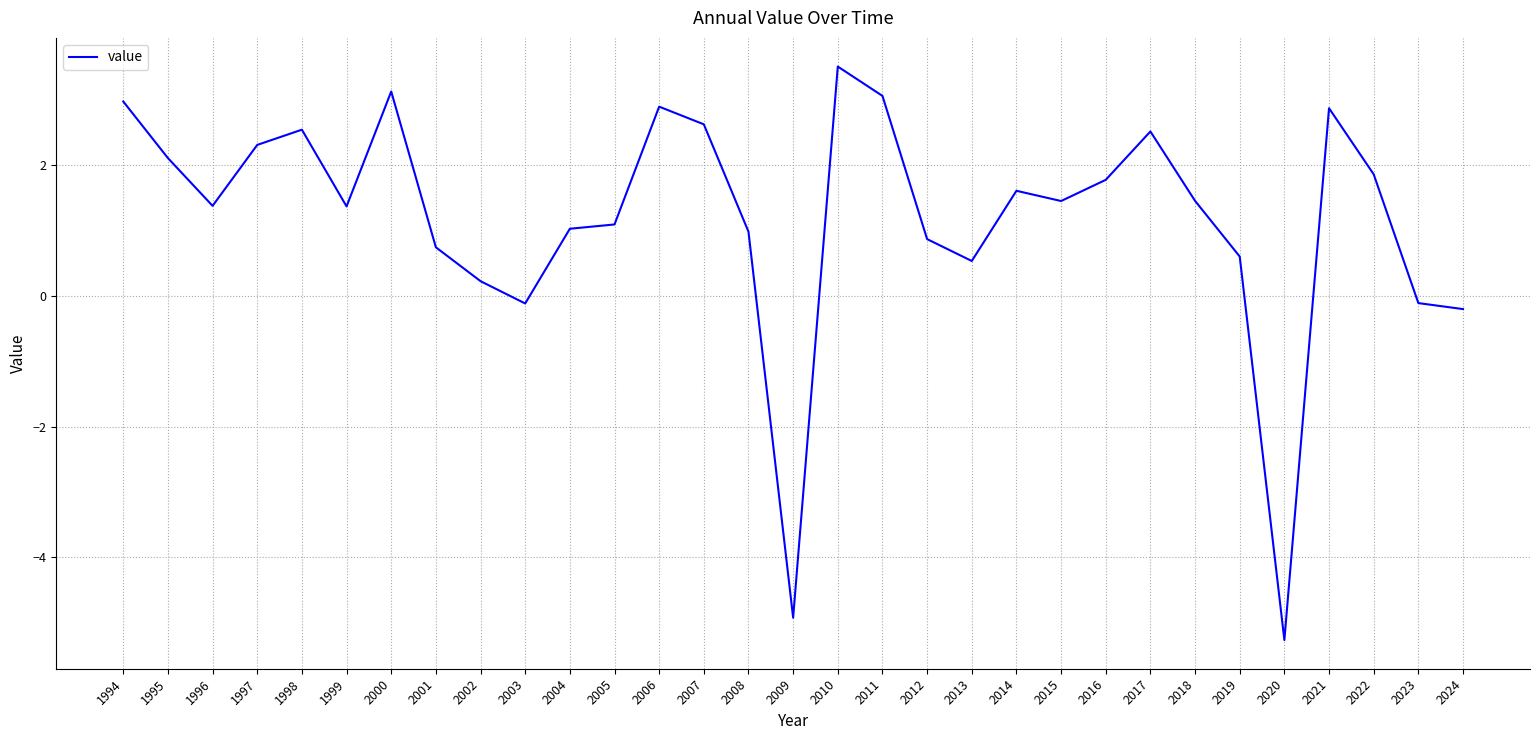

What is the greatest value displayed?

3.5